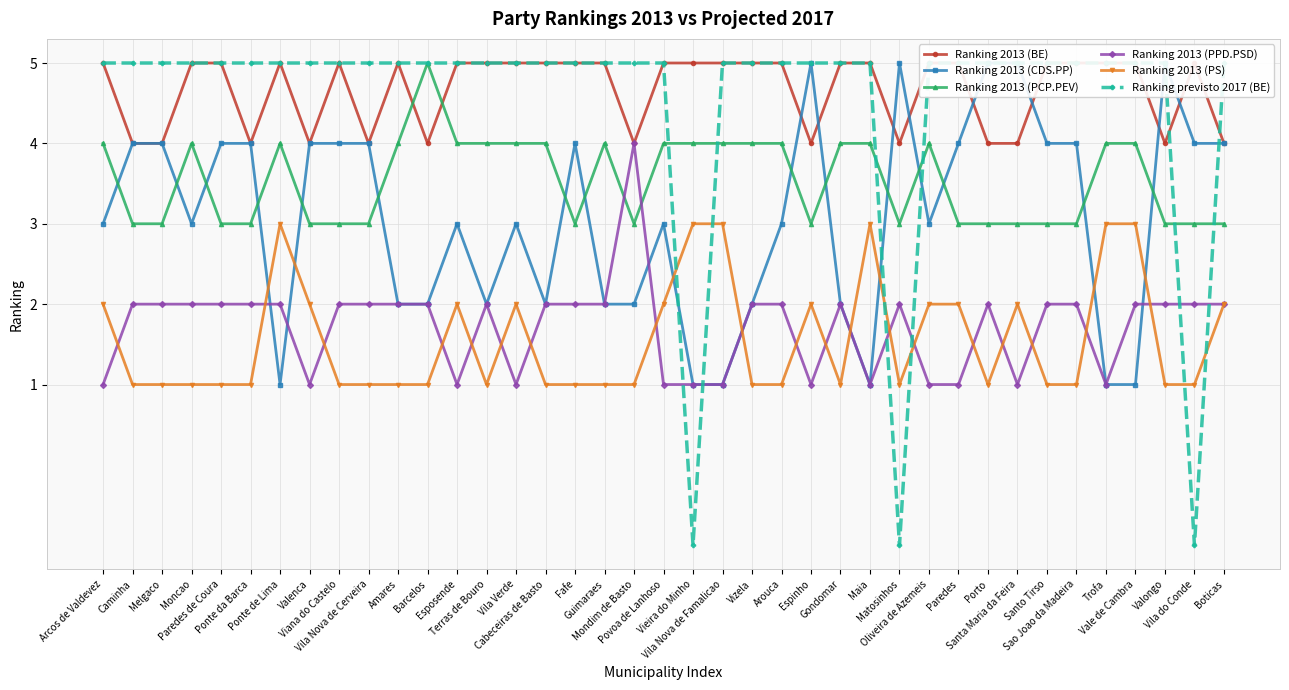

Which series ends up on top after the final intersection of Ranking 2013 (PPD.PSD) and Ranking 2013 (CDS.PP)?

Ranking 2013 (CDS.PP)